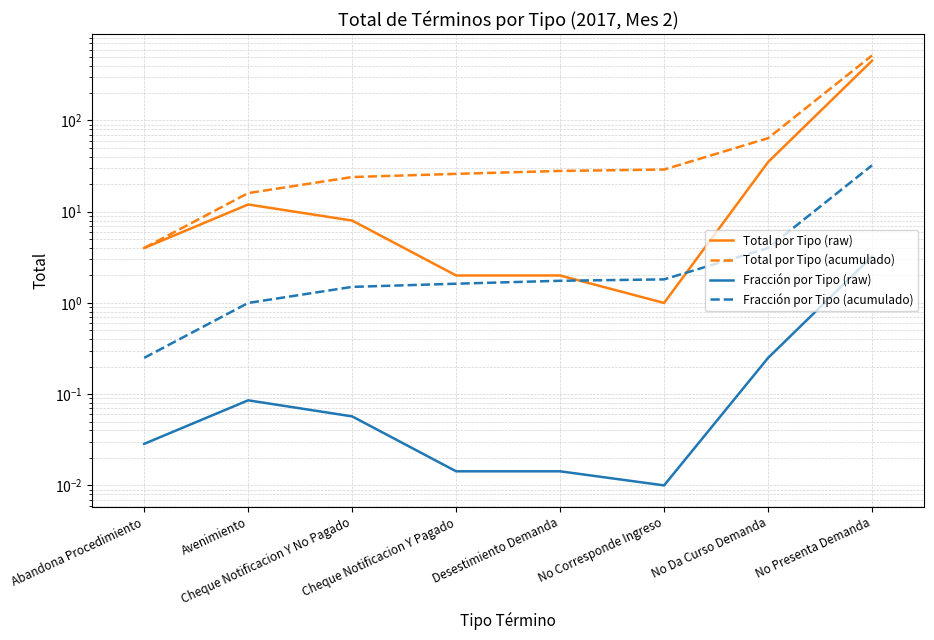

What is the value of the Total por Tipo (raw) point at the 4th from the left?

2.0